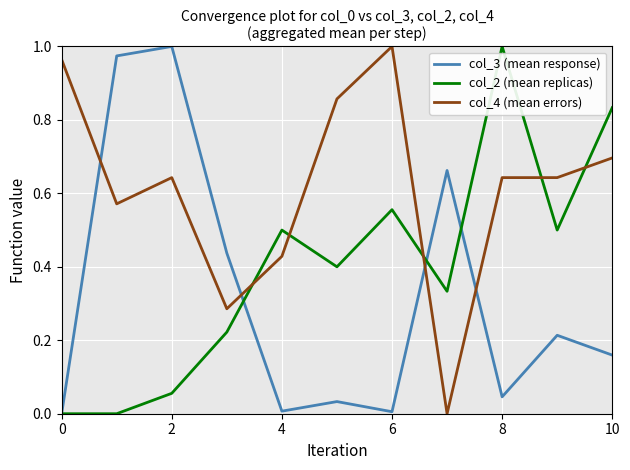

How many times do col_4 (mean errors) and col_3 (mean response) cross each other?

4